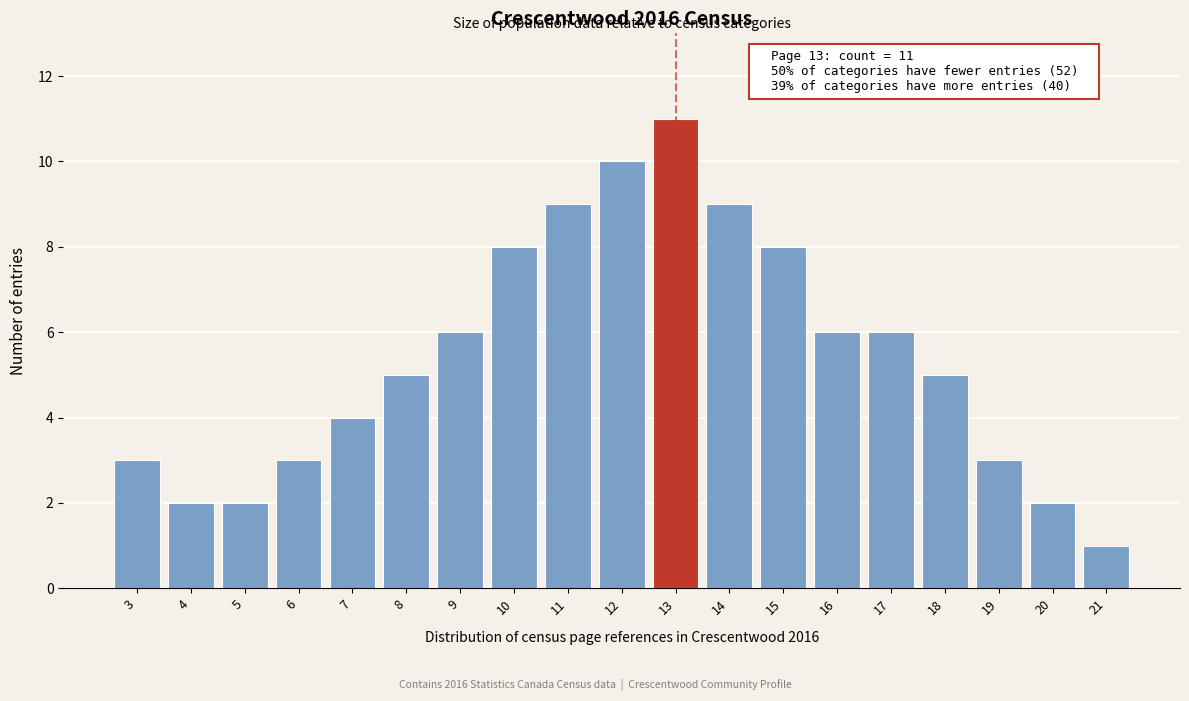

Reading right to left, transcribe all the data shown in this chart.

1	2	3	5	6	6	8	9	11	10	9	8	6	5	4	3	2	2	3